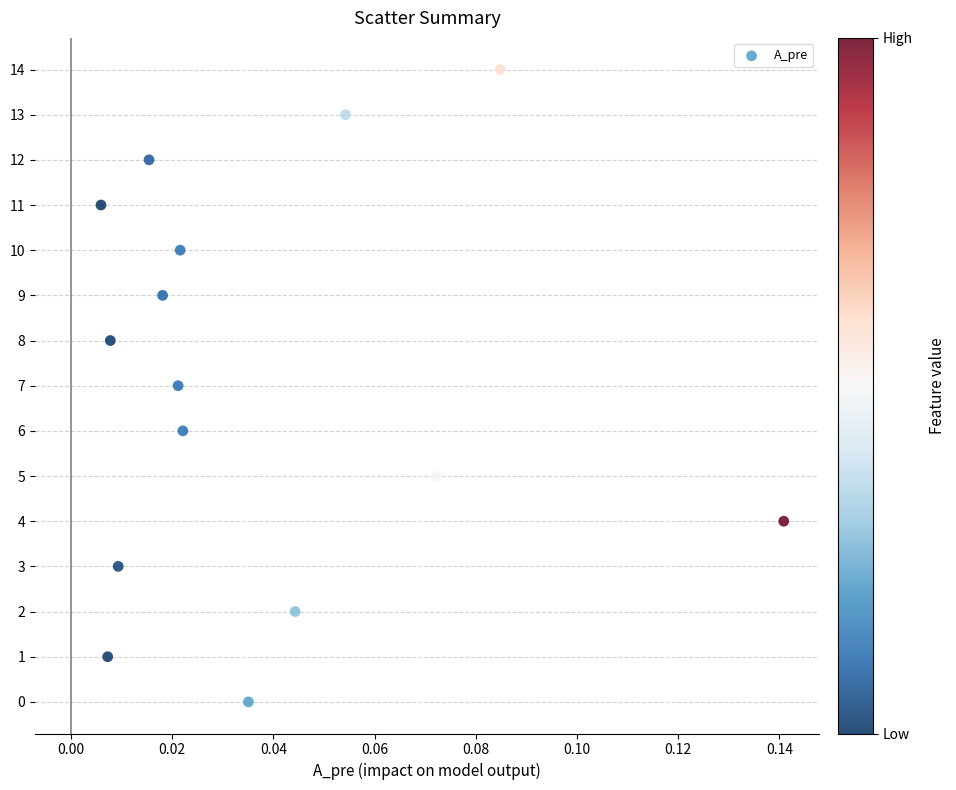

What is the range of Y values (max minus min)?

14